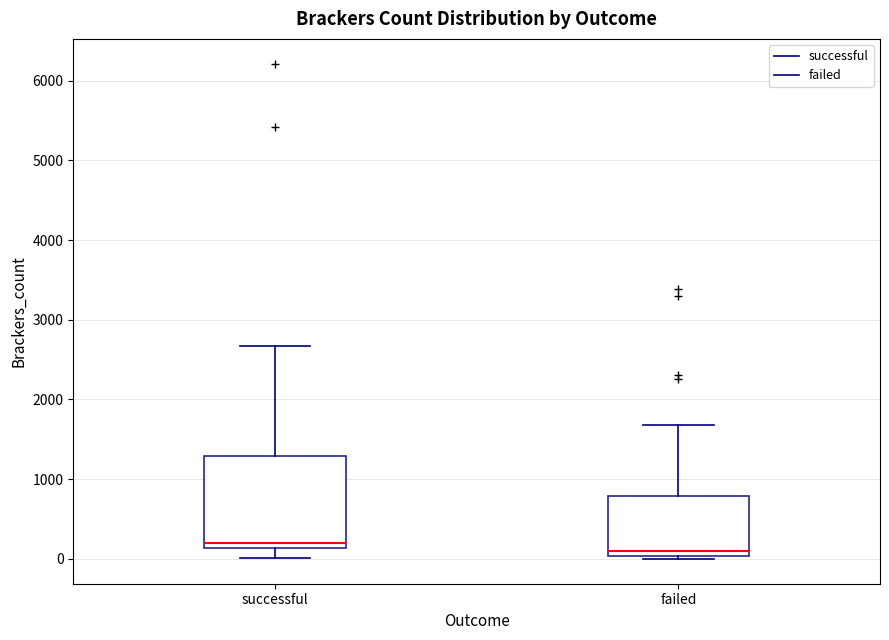

Which box has the highest median line?

successful